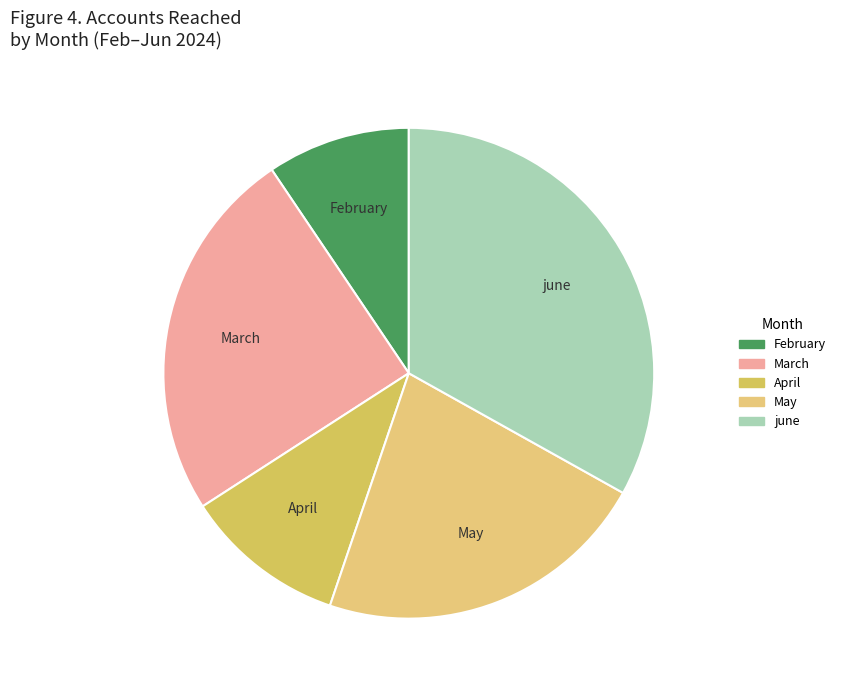

Which category has the biggest portion of the pie?

june